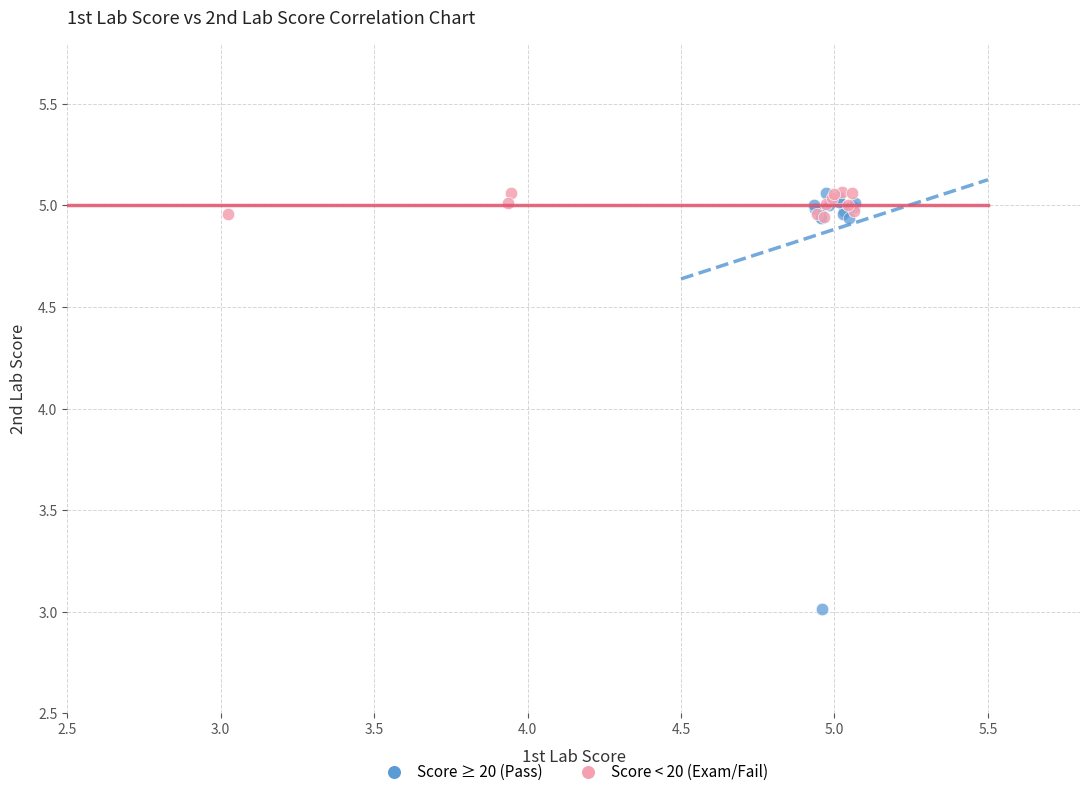

Which series contains the lowest Y value?

Score ≥ 20 (Pass)